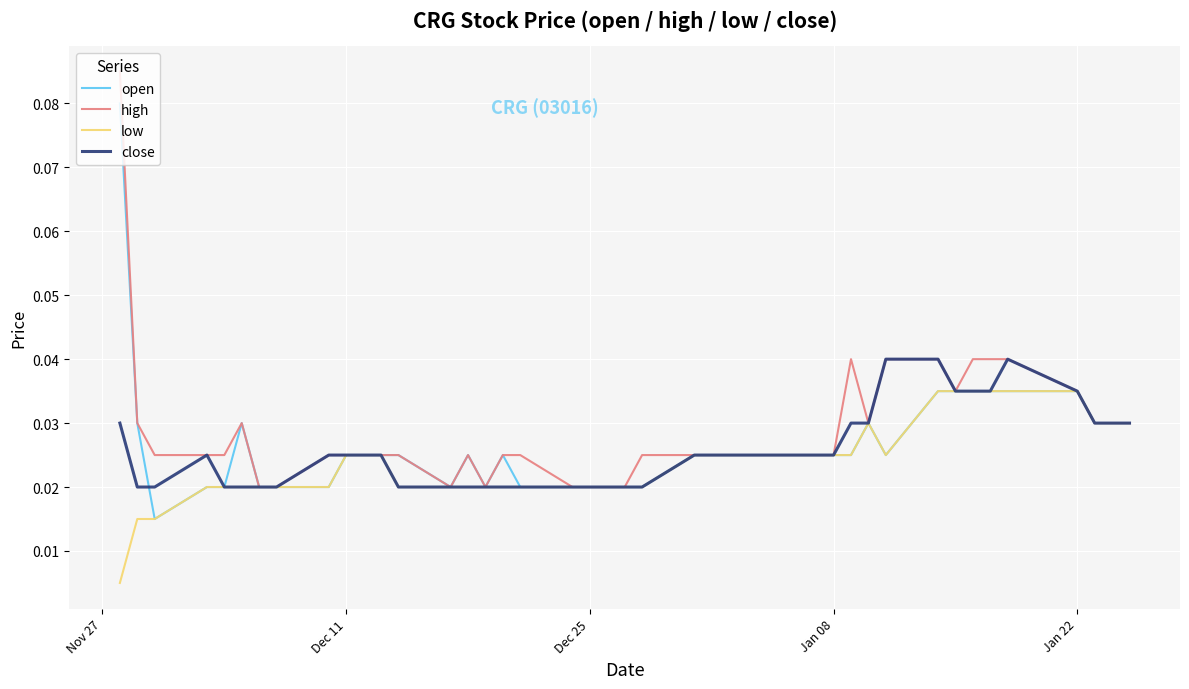

Rank the series by their maximum value, from lowest to highest.

low, close, open, high